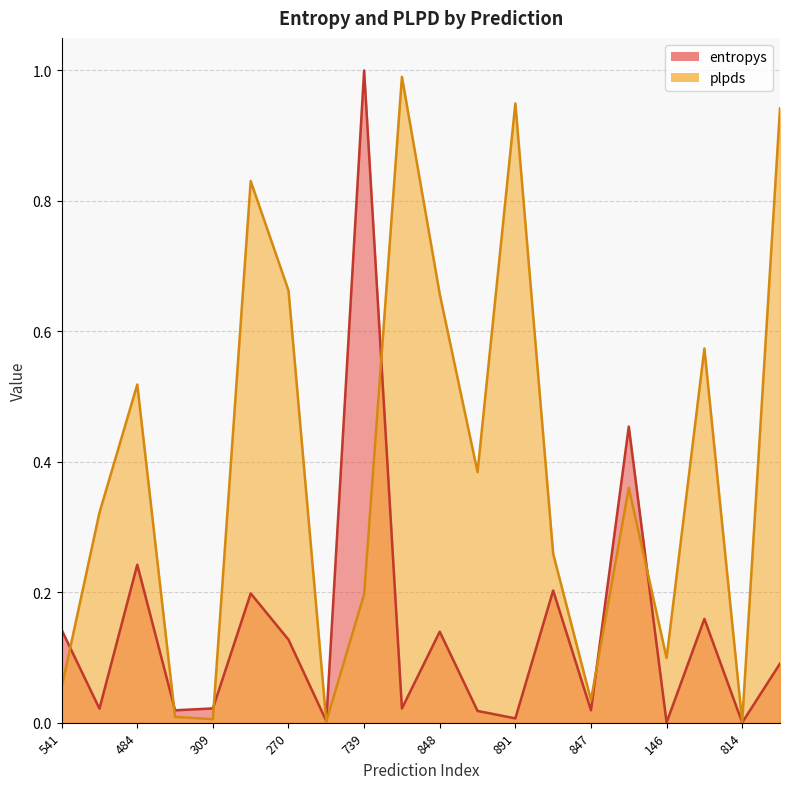

Rank the series by their average value, from highest to lowest.

plpds, entropys